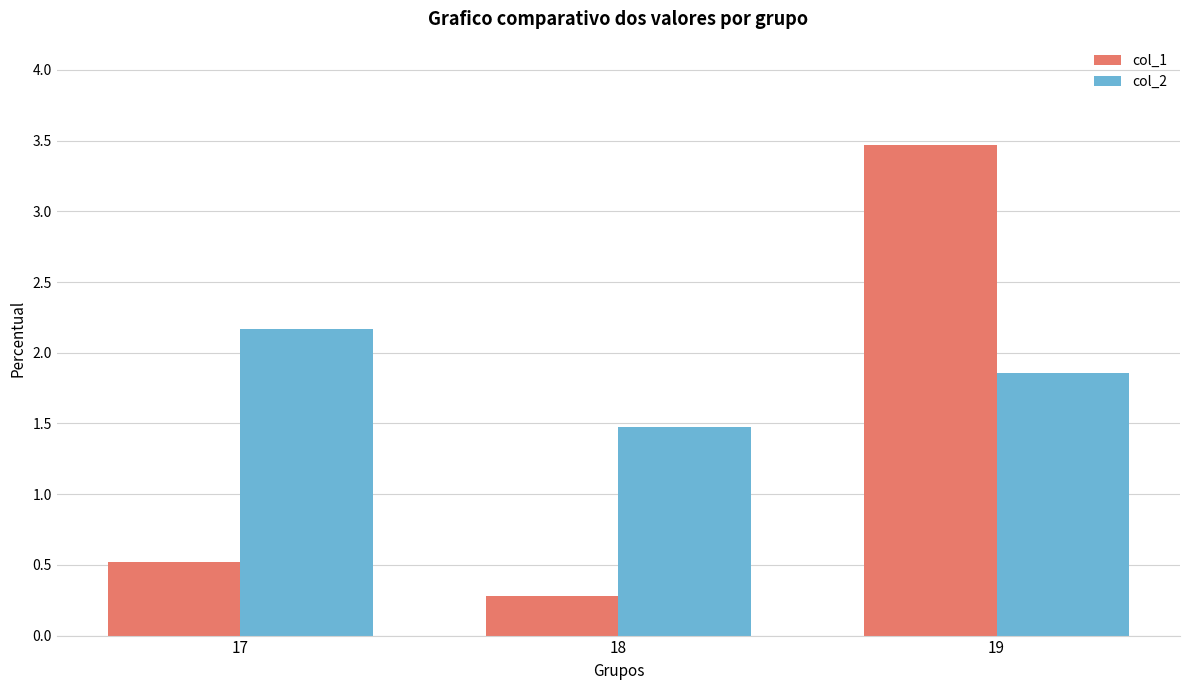

What is the difference between the highest and lowest values at 19?

1.6